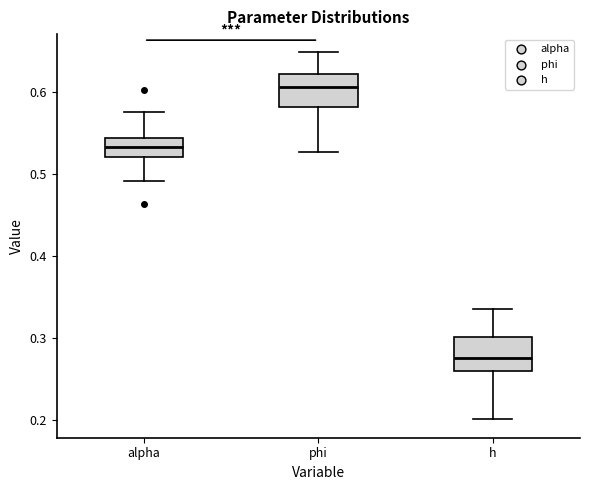

Reading left to right, read every box against the y-axis: the position of its median line, the range the box covers, and the ends of its whiskers. The values are not printed on the chart, so give them approximately, as read against the axis.

alpha: median 0.53, box 0.52 to 0.54, whiskers 0.49 to 0.58
phi: median 0.61, box 0.58 to 0.62, whiskers 0.53 to 0.65
h: median 0.28, box 0.26 to 0.30, whiskers 0.20 to 0.34